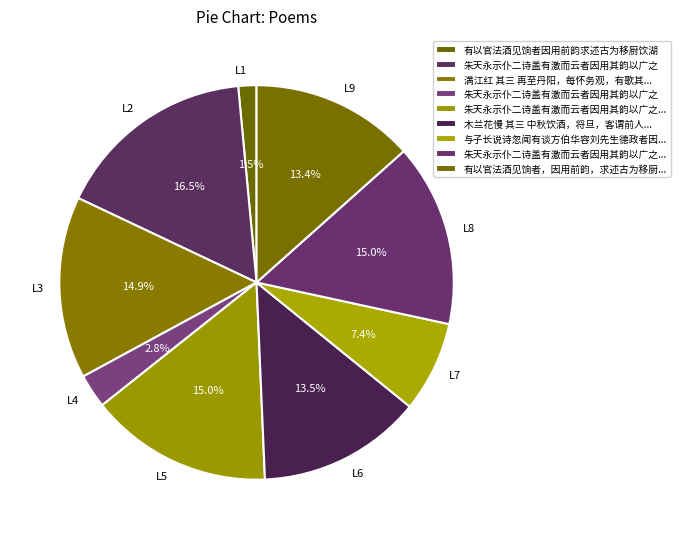

What portion of the pie excludes L1?

98.5%